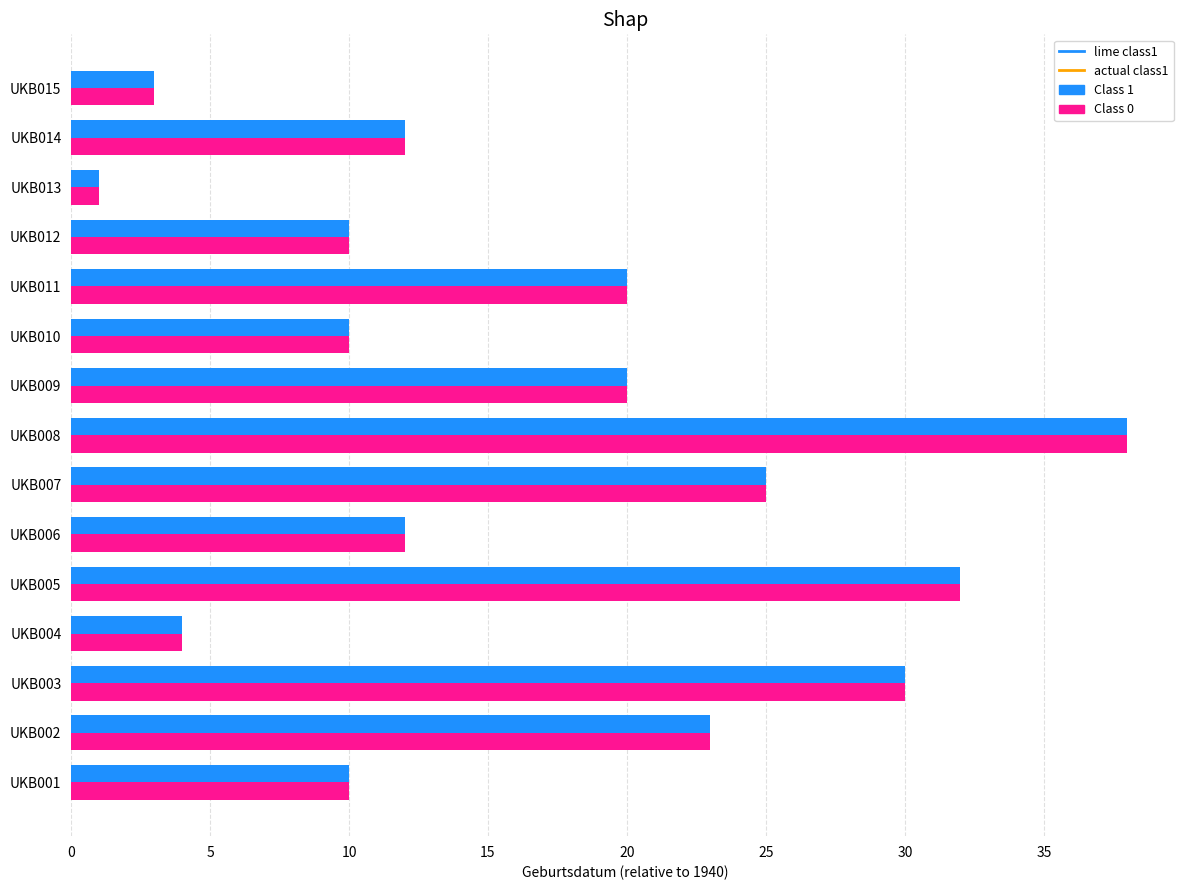

What is the sum of all Class 0 values?

250